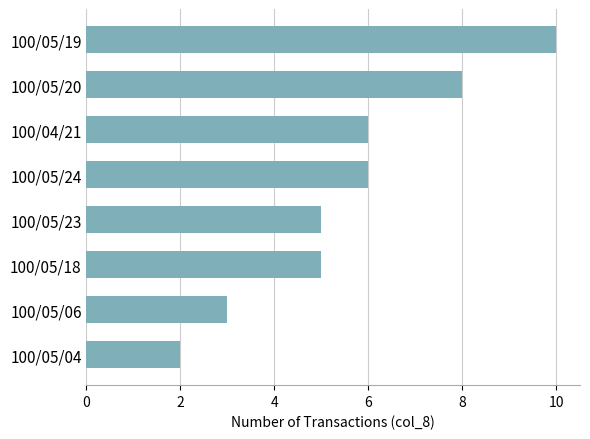

The chart shows a value of 6 at 100/05/24. True or false?

True